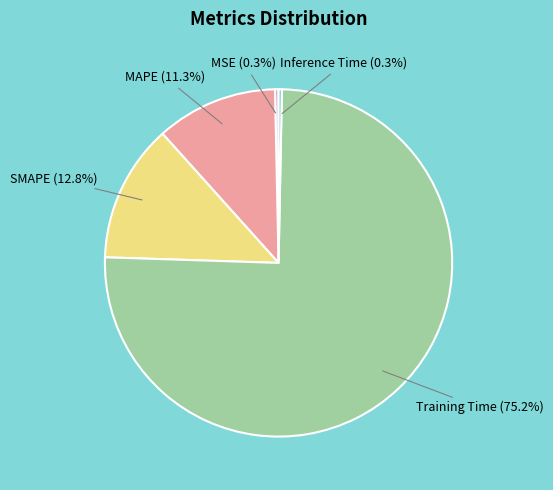

Is there any slice that represents more than half of the pie?

Yes